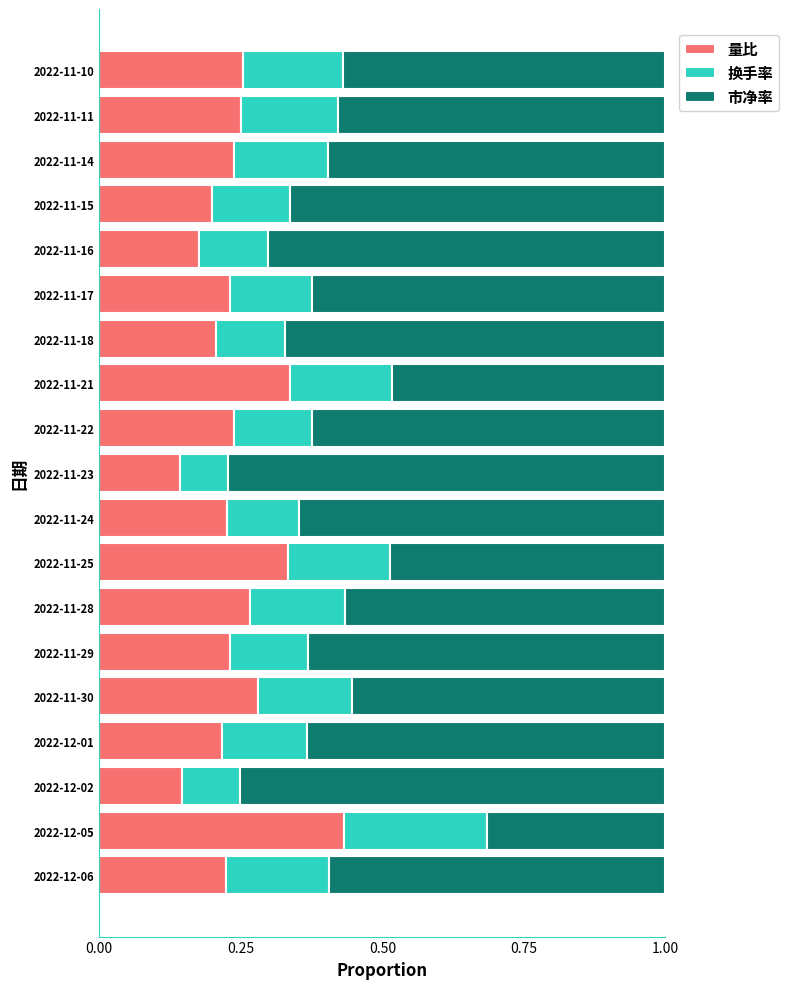

At which label does 量比 reach its peak?

2022-12-05